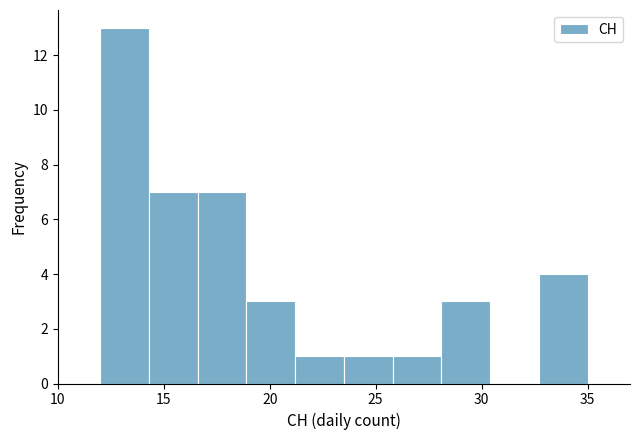

What is the height of the bar covering 12.0 to 14.3 on the x-axis? Neither the bar edges nor the heights are printed on the chart, so give them approximately, as read against the axes.

13